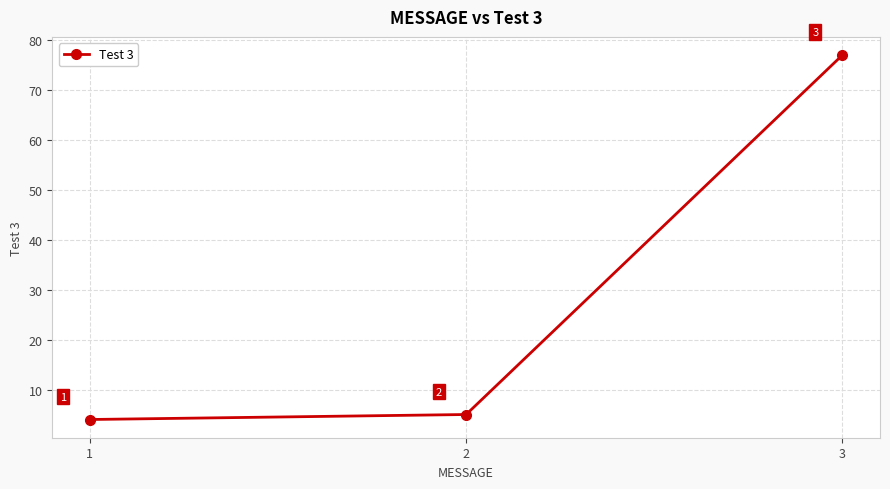

List the labels in order of value, largest first.

3, 2, 1